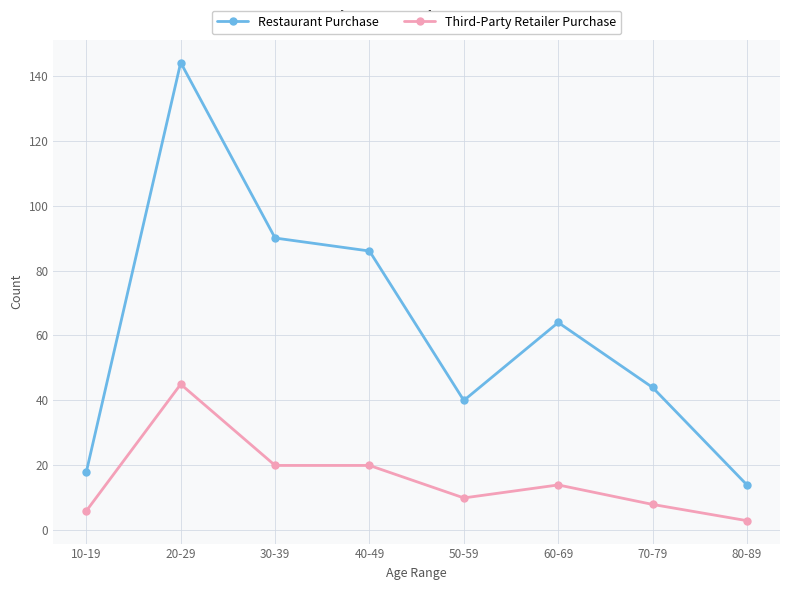

How many categories are shown in the chart?

8